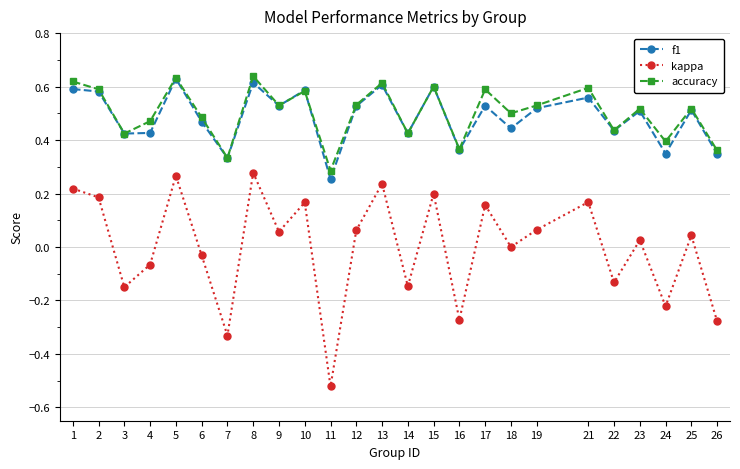

Which category has the lowest value in the f1 series?

11